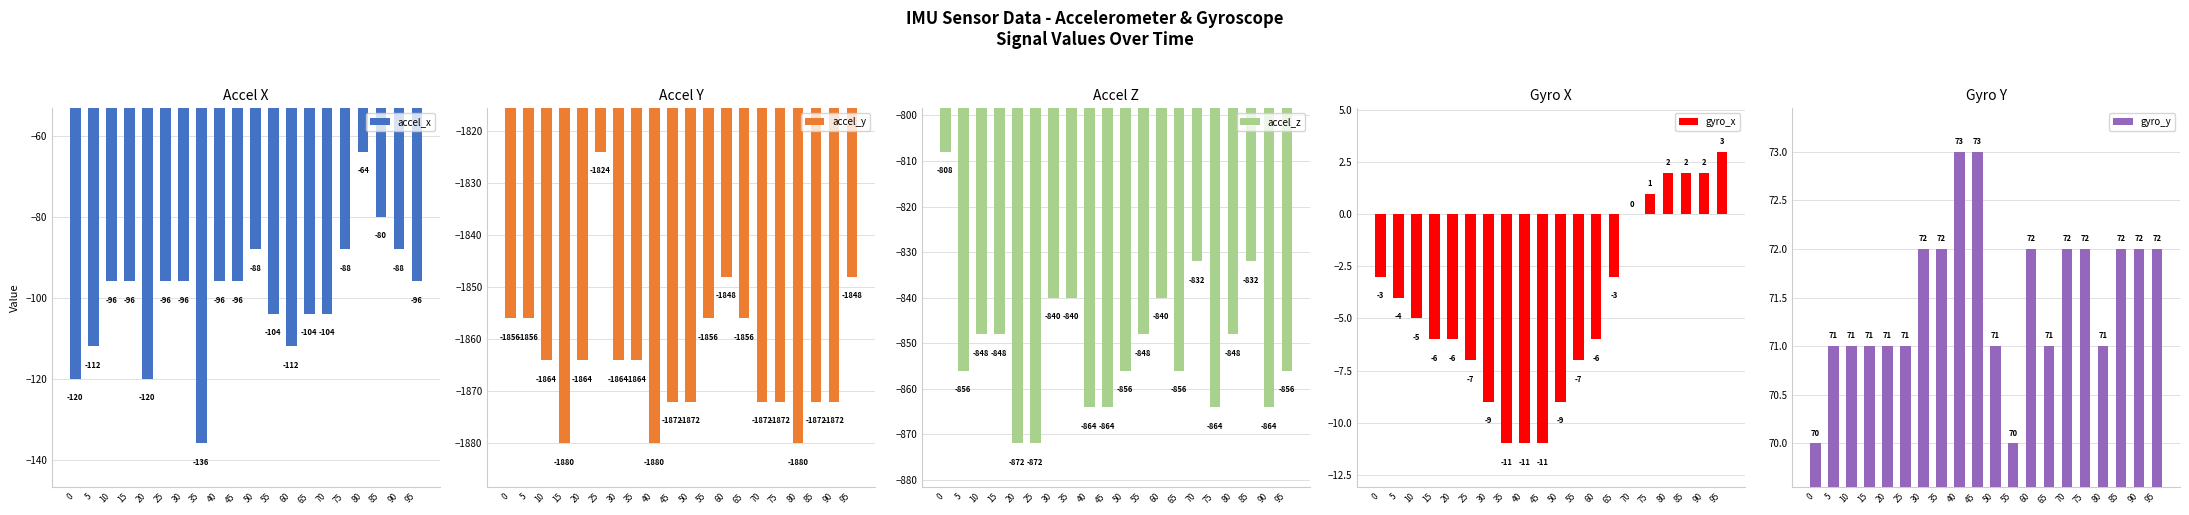

What is the smallest value displayed?

-1880